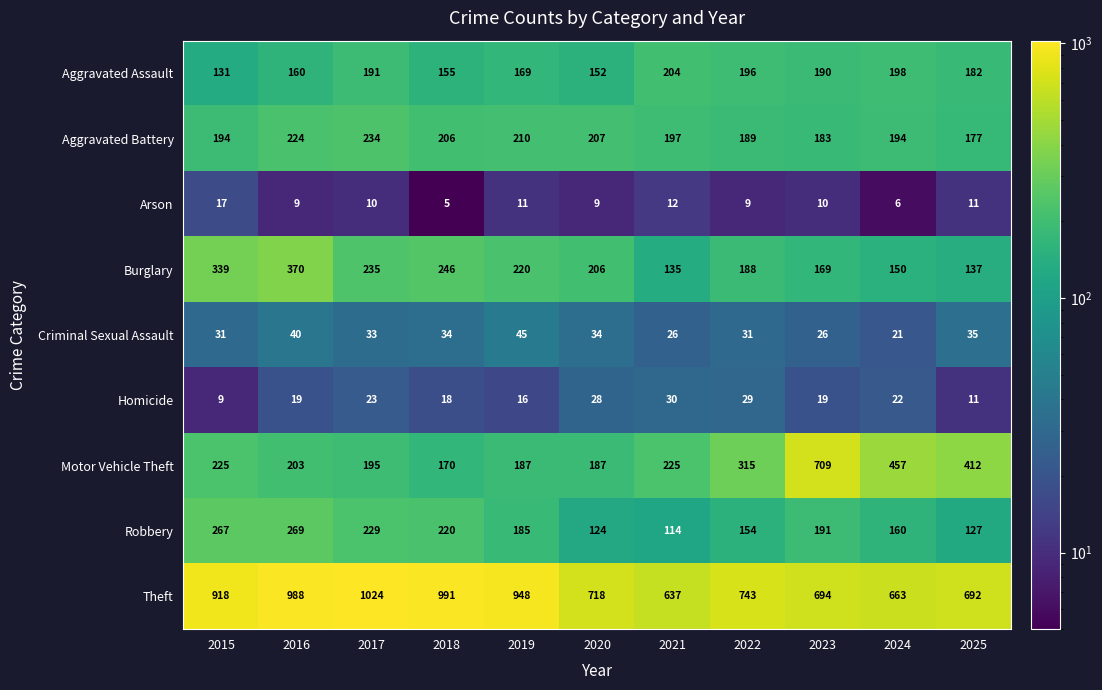

Where is Aggravated Battery nearest to the value 205?

2018